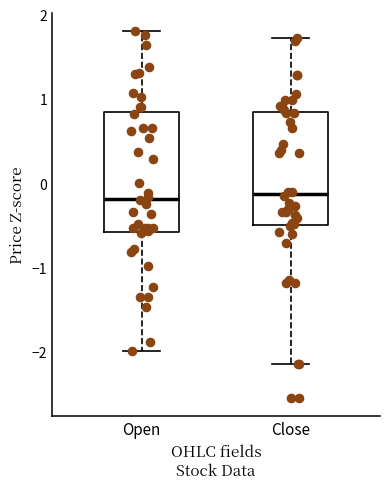

Reading left to right, transcribe this box plot: for each box, give where its median line is, the range the box spans, and where its two whiskers end, as read against the y-axis. The values are not printed on the chart, so give them approximately, as read against the axis.

Open: median -0.2, box -0.6 to 0.8, whiskers -2.0 to 1.8
Close: median -0.1, box -0.5 to 0.8, whiskers -2.1 to 1.7